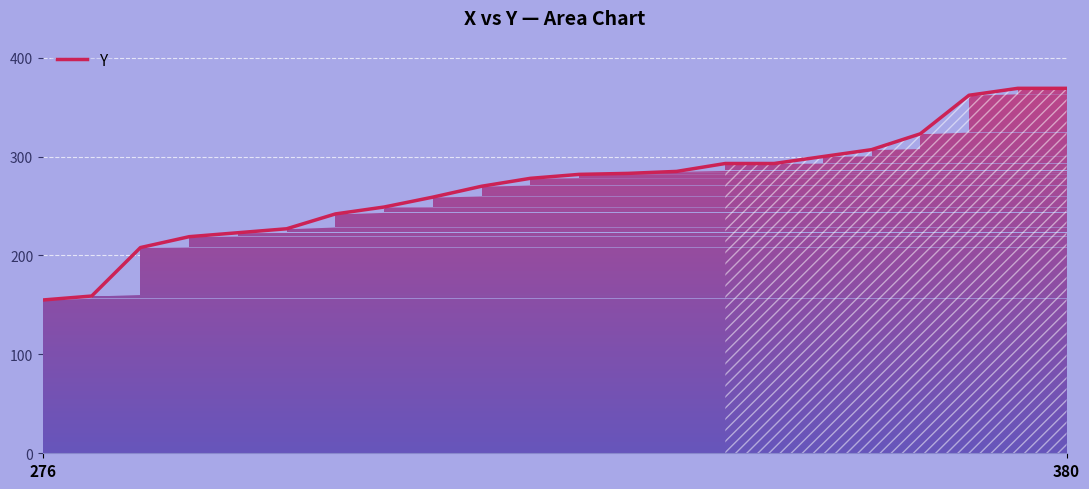

What is the difference between the maximum and minimum values?

214